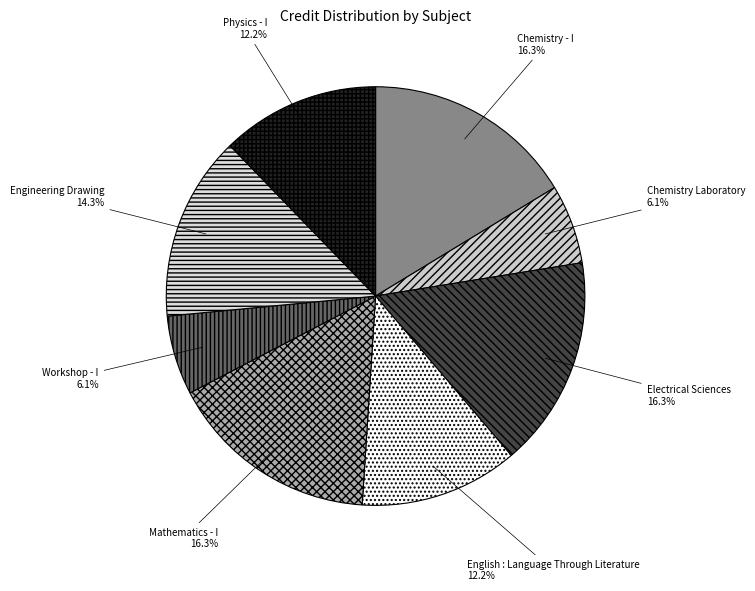

Approximately how many times larger is the value at Mathematics - I compared to Physics - I?

1.3